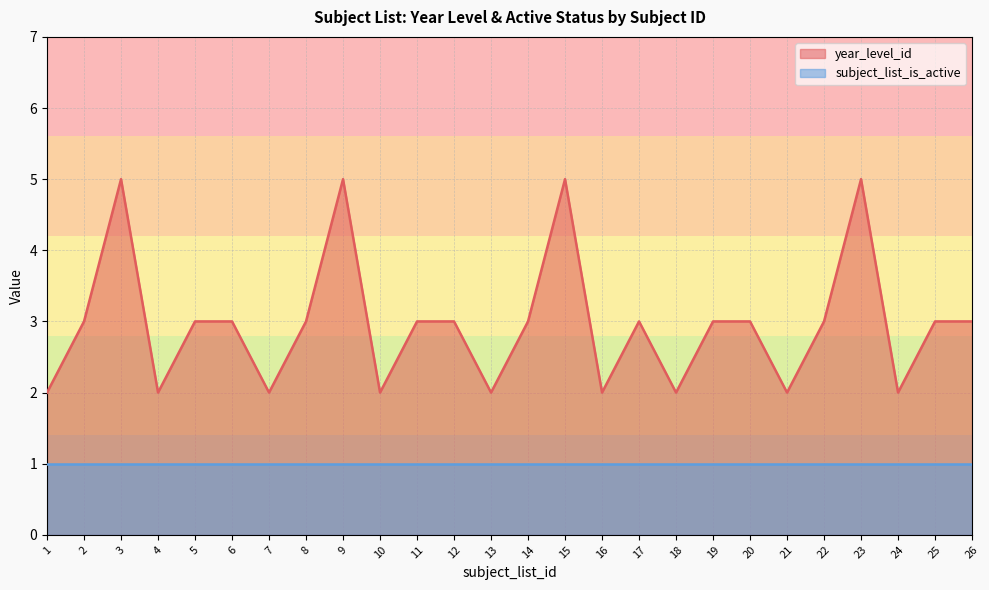

The value at 2 is 3. True or false?

True